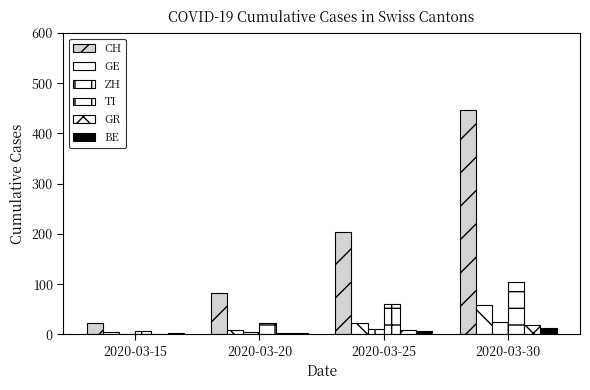

What is the maximum value shown in the chart?

446